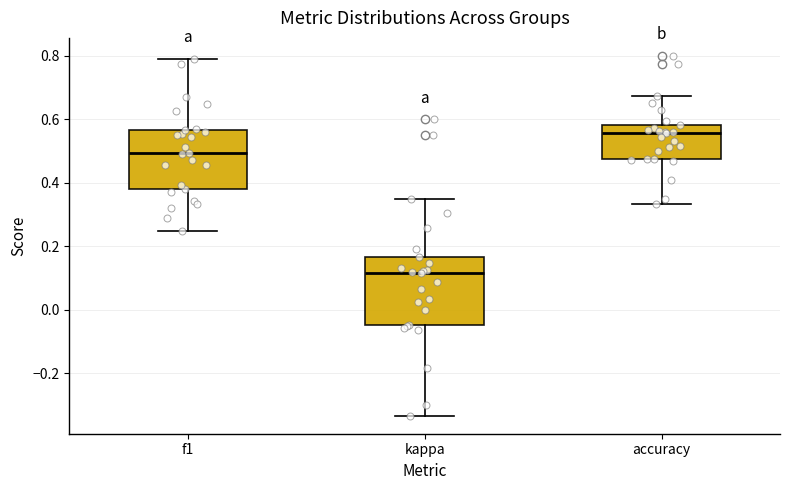

Which box has the lowest median line?

kappa